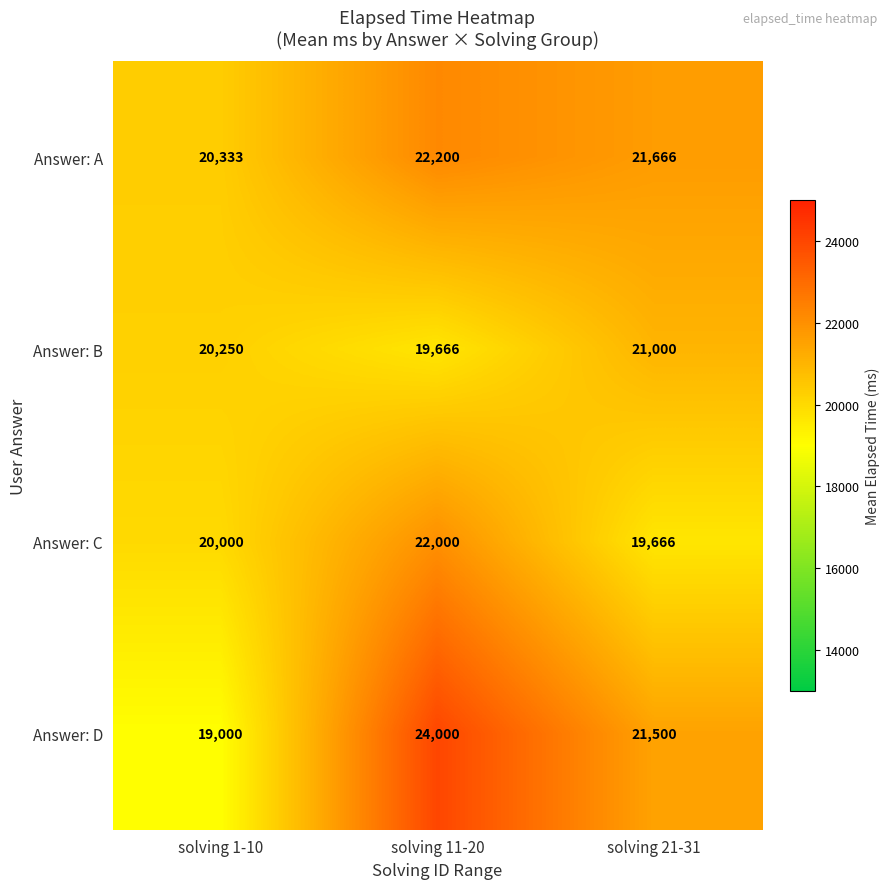

Count the number of categories in the chart.

3